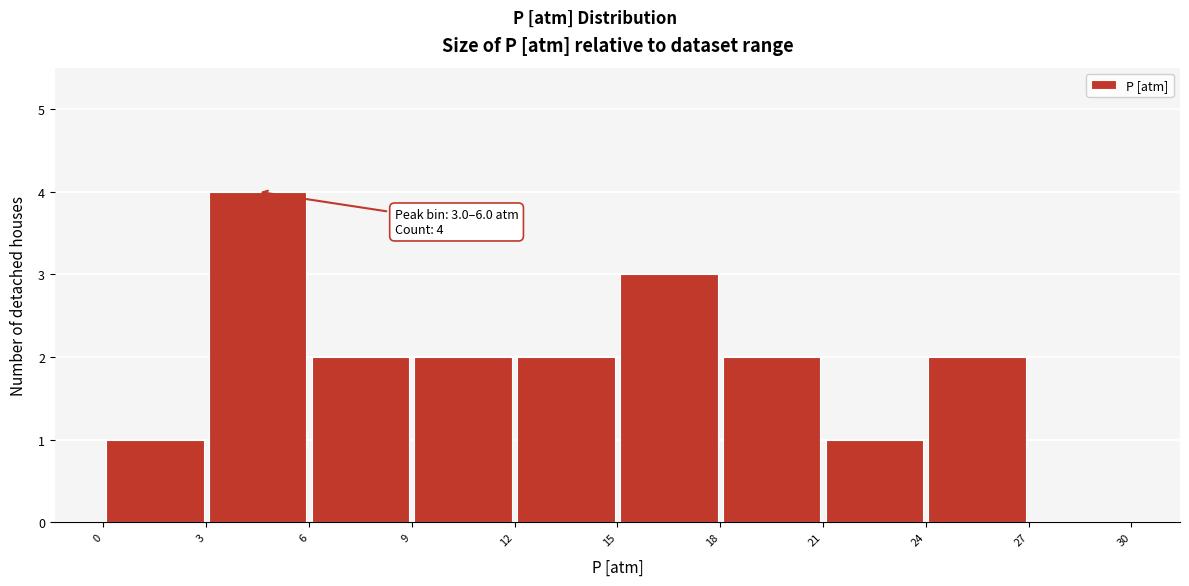

Over which range of the x-axis is the bar tallest?

3 to 6